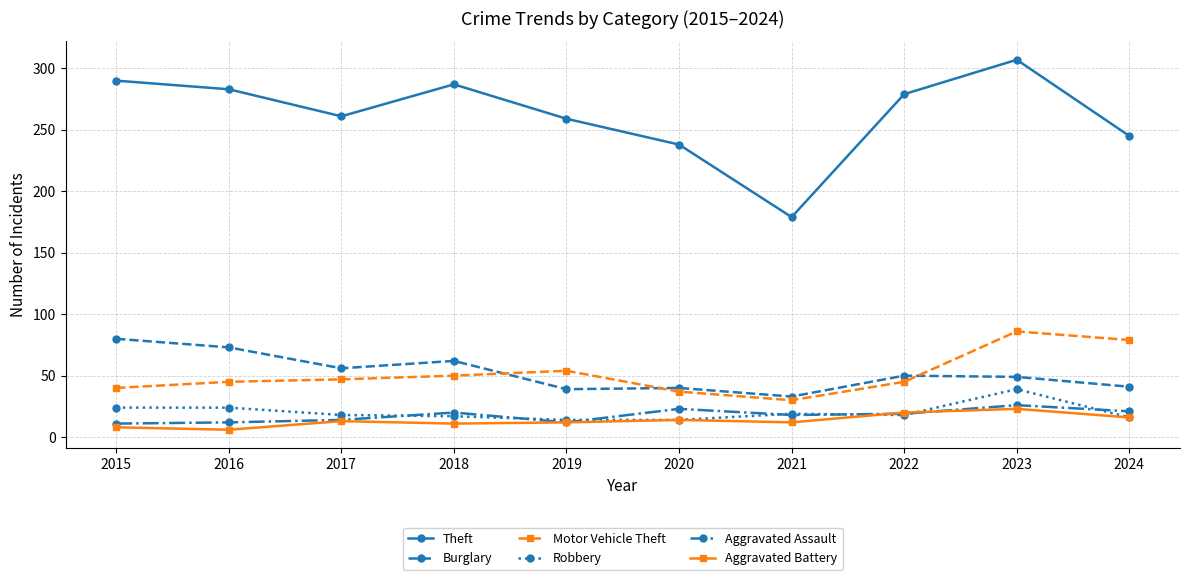

What value does the Aggravated Assault series have at 2020, to the nearest 10?

20